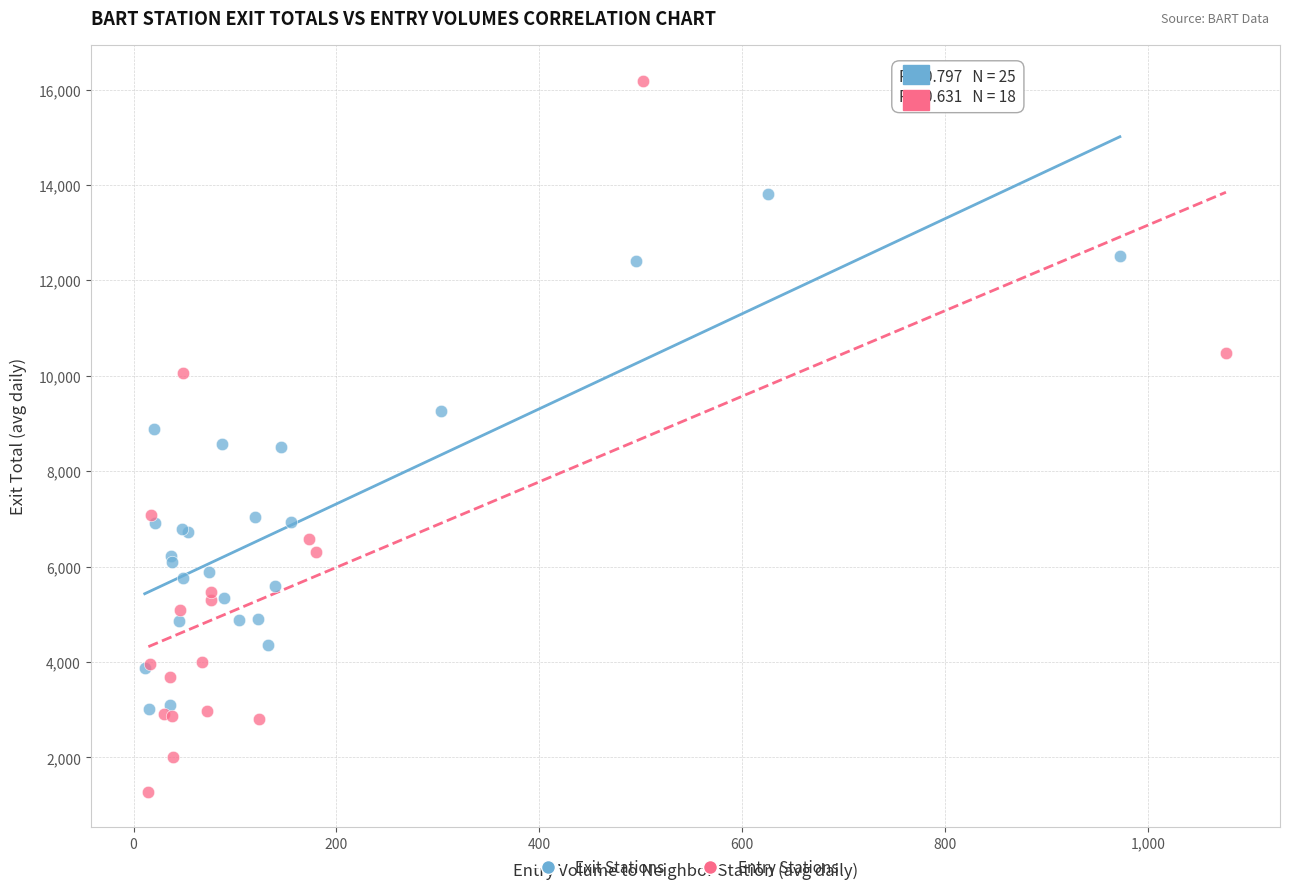

Which series reaches the maximum Y coordinate?

Entry Stations